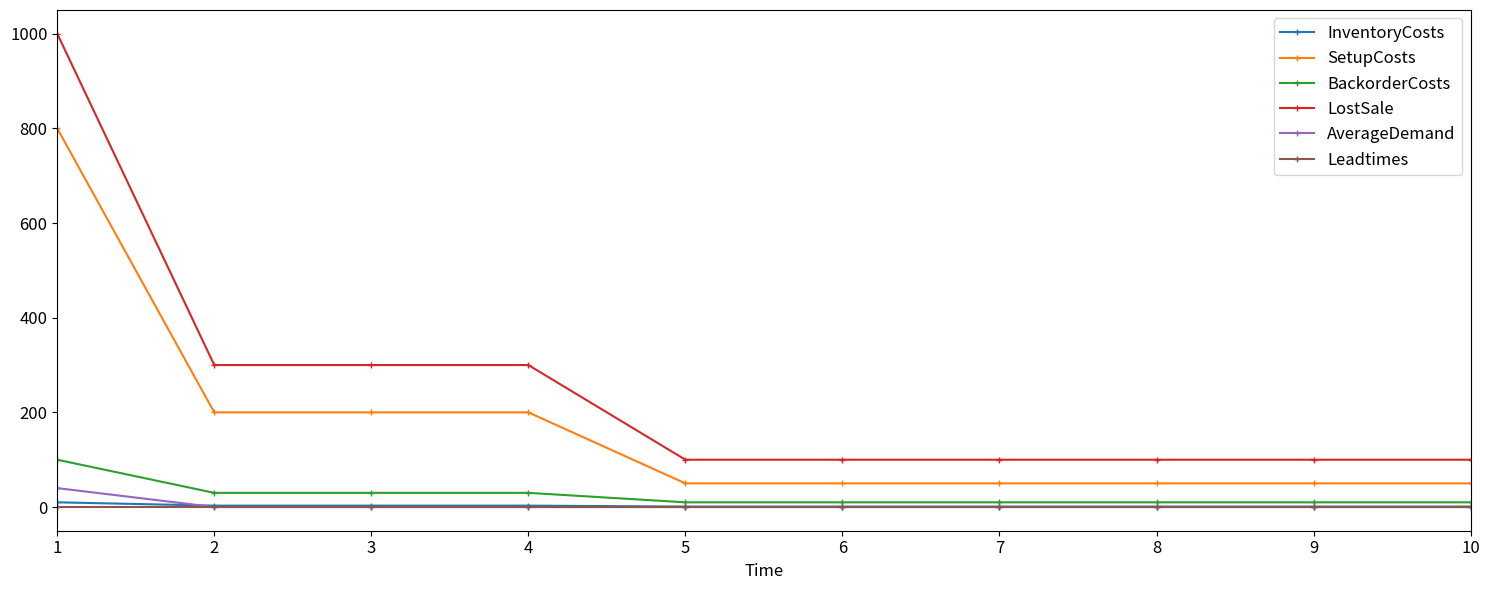

What is the total value across all series at 3?

534